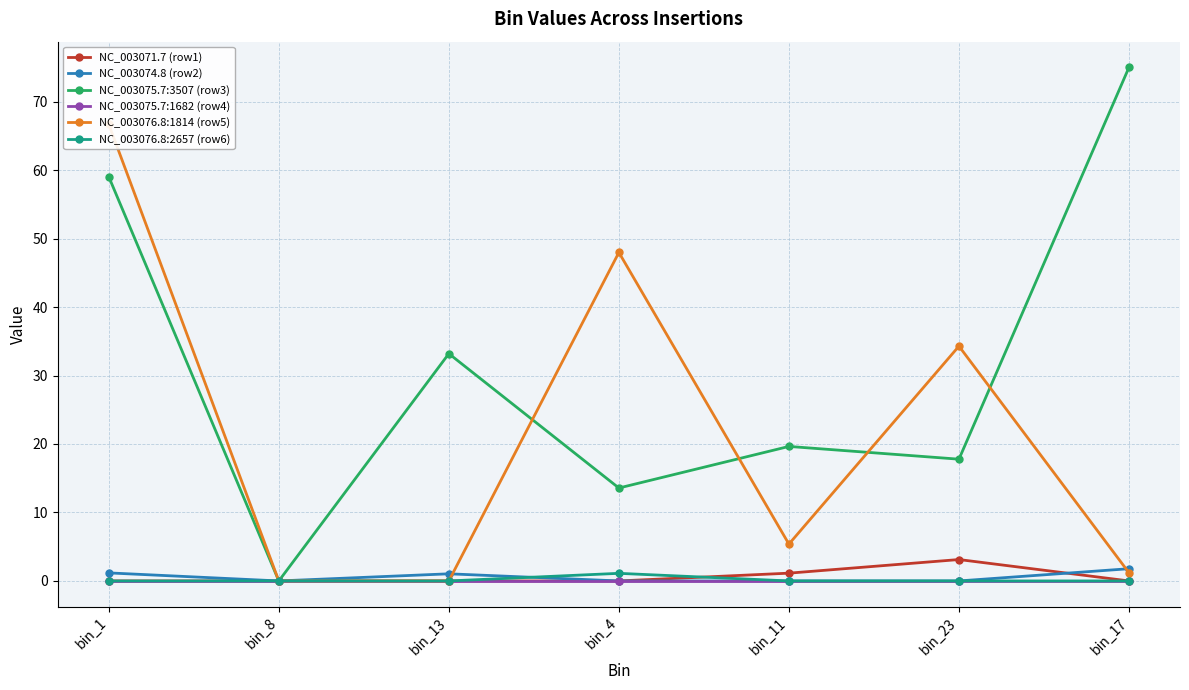

What is the difference between the highest and lowest values at bin_1?

66.7